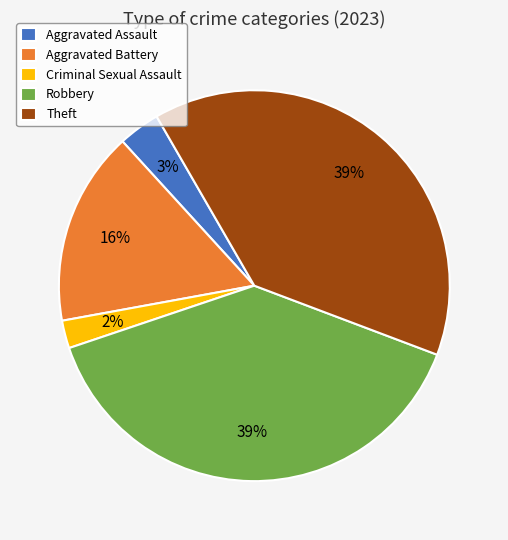

Does Aggravated Battery account for over 50% of the chart?

No